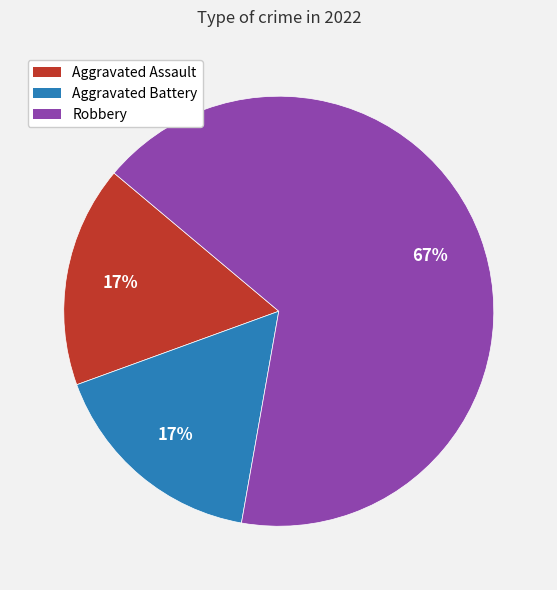

True or false: Robbery accounts for 55% of the total.

False